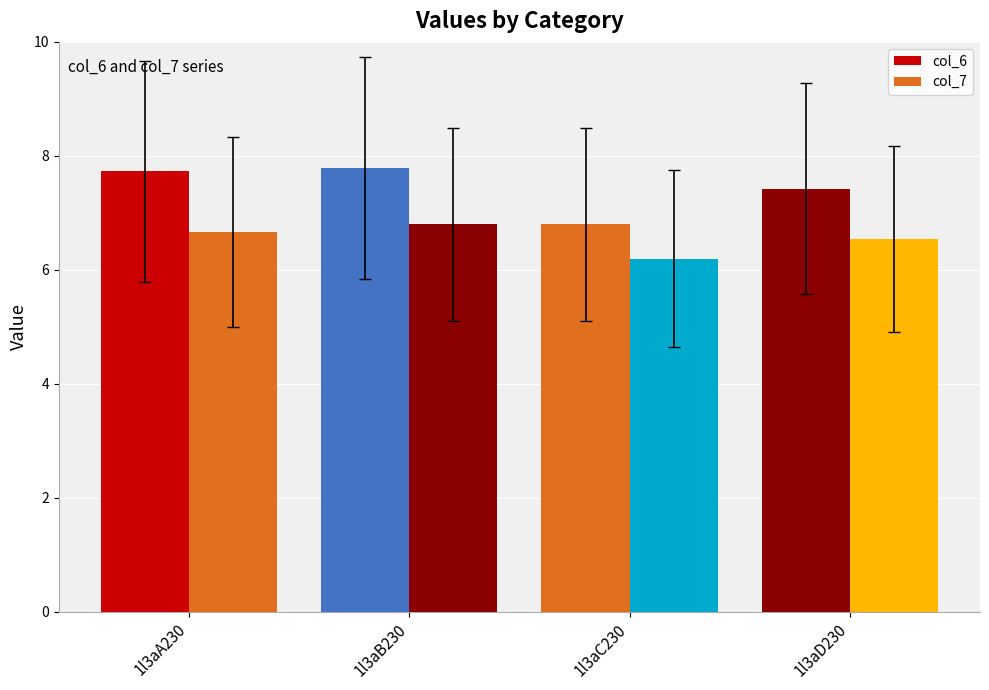

List the series in order of their peak value, lowest first.

col_7, col_6